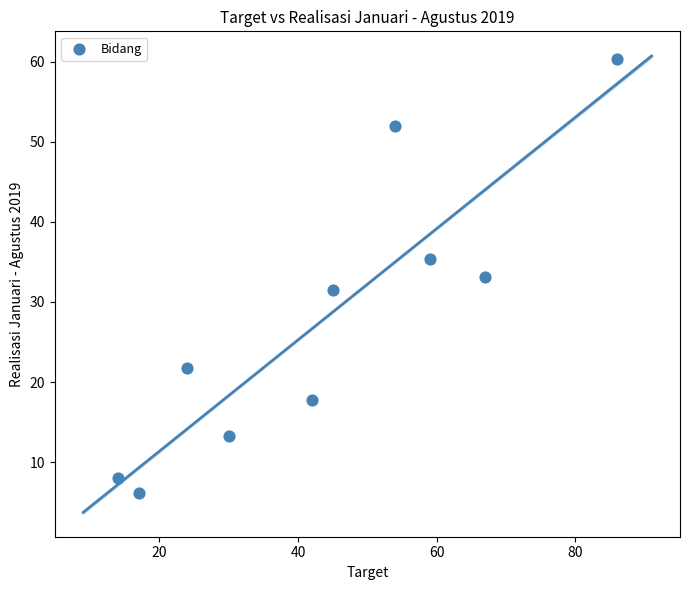

What is the range of X values (max minus min)?

72.0